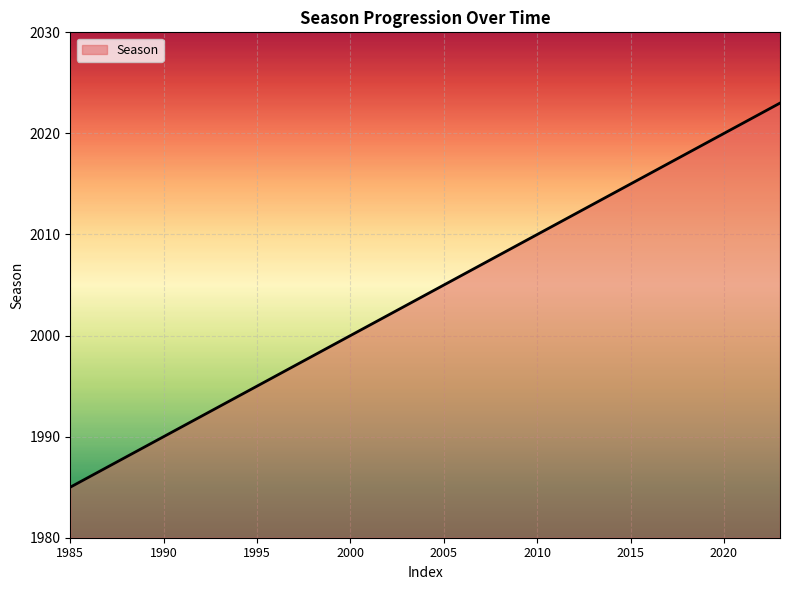

What is the maximum value shown in the chart?

2023